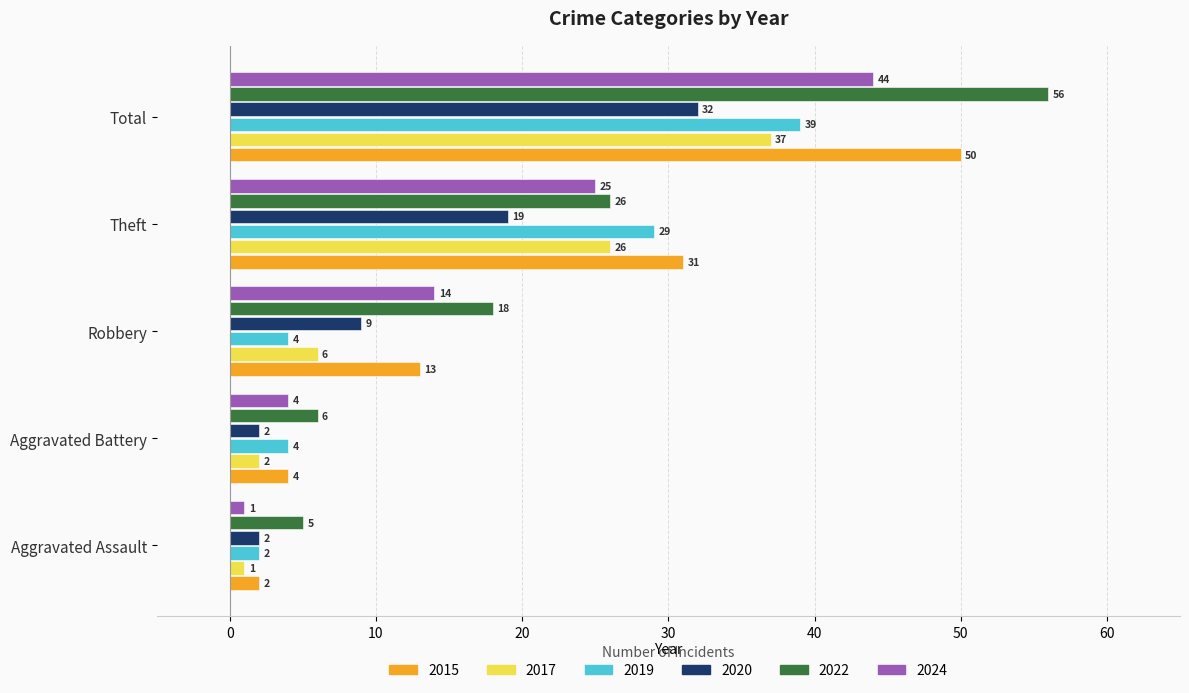

Which series has the largest total across all categories?

2022